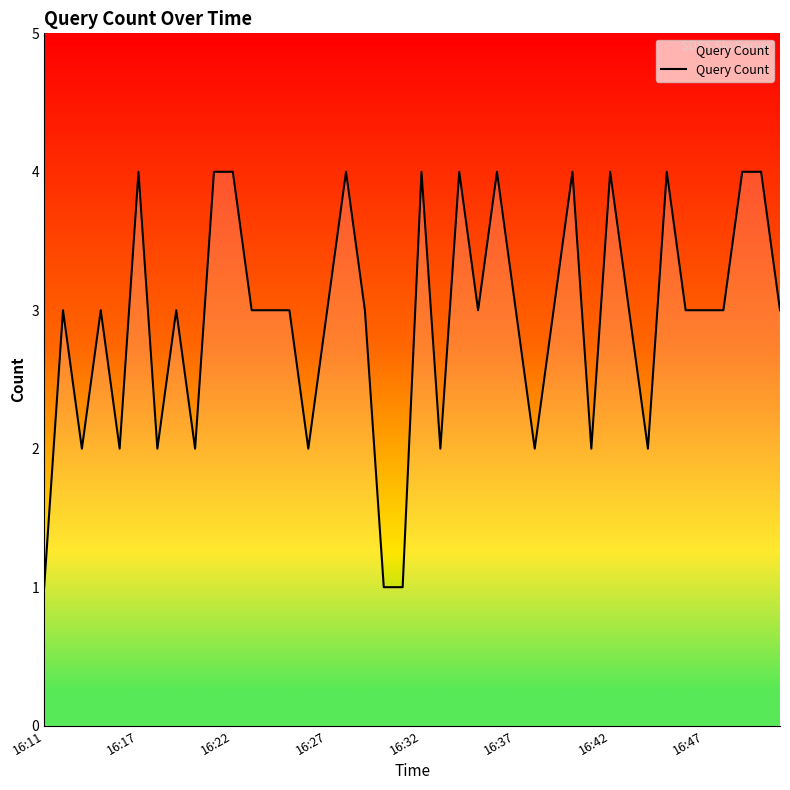

What is the difference between the maximum and minimum values?

3